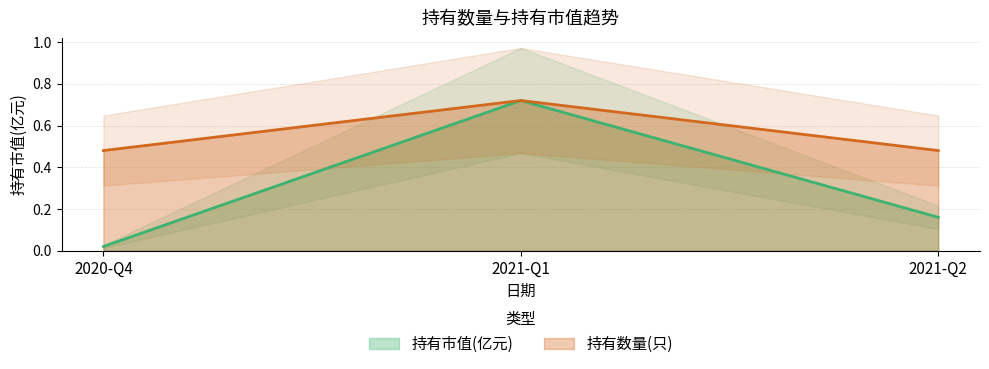

At 2021-Q2, list the series in order from smallest to largest.

持有市值(亿元), 持有数量(只)